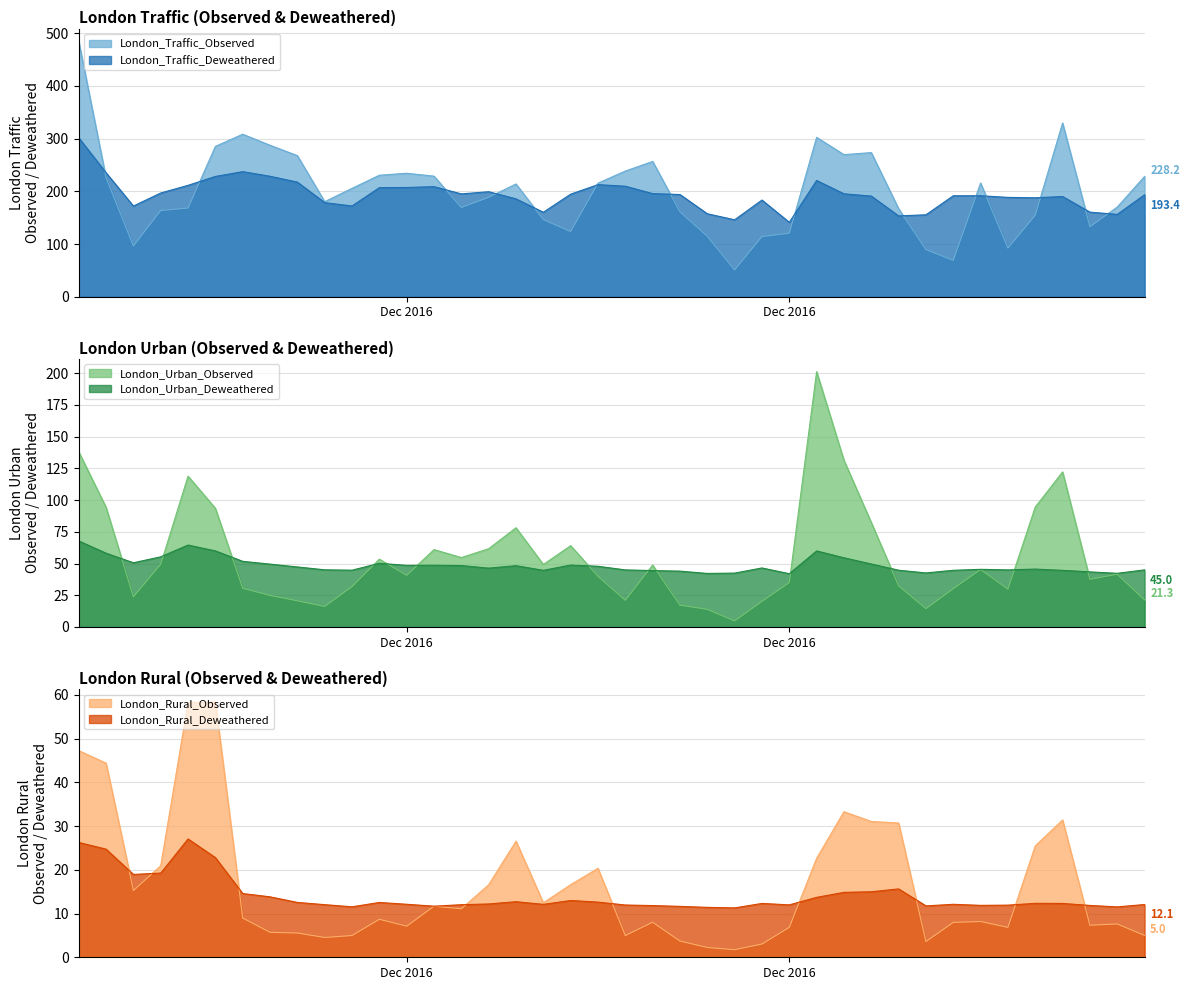

What is the maximum value shown in the chart?

484.4